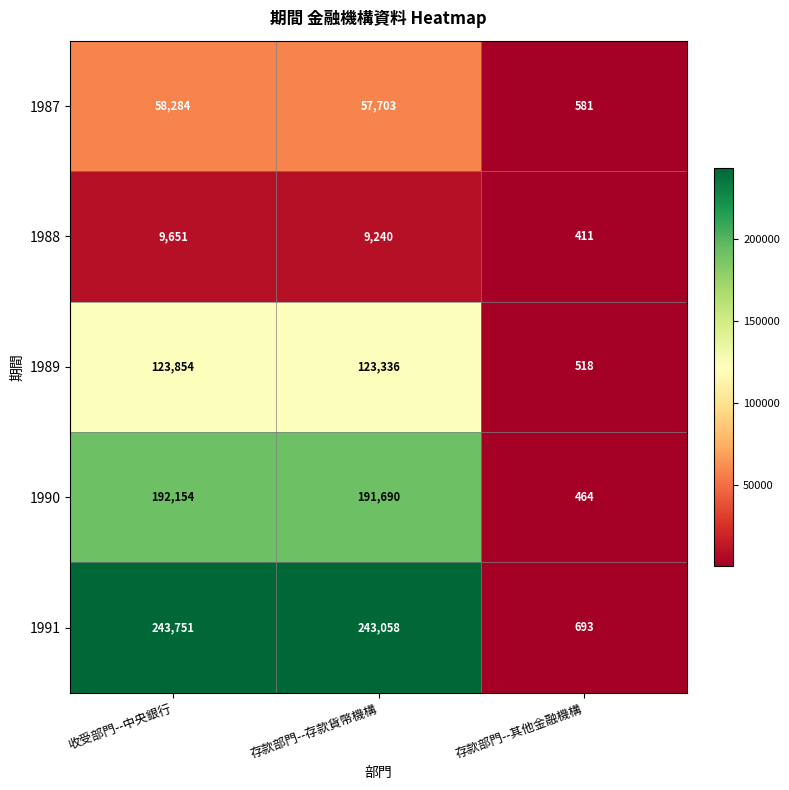

What is the sum of all 1990 values?

384308